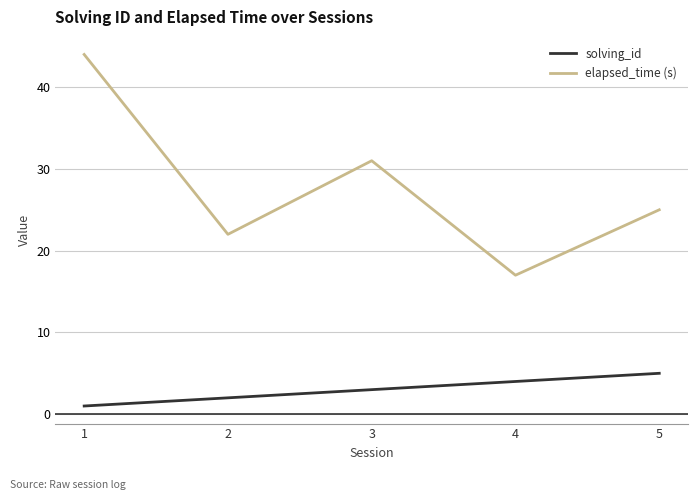

Between 3 and 4, which series saw the biggest shift?

elapsed_time (s)